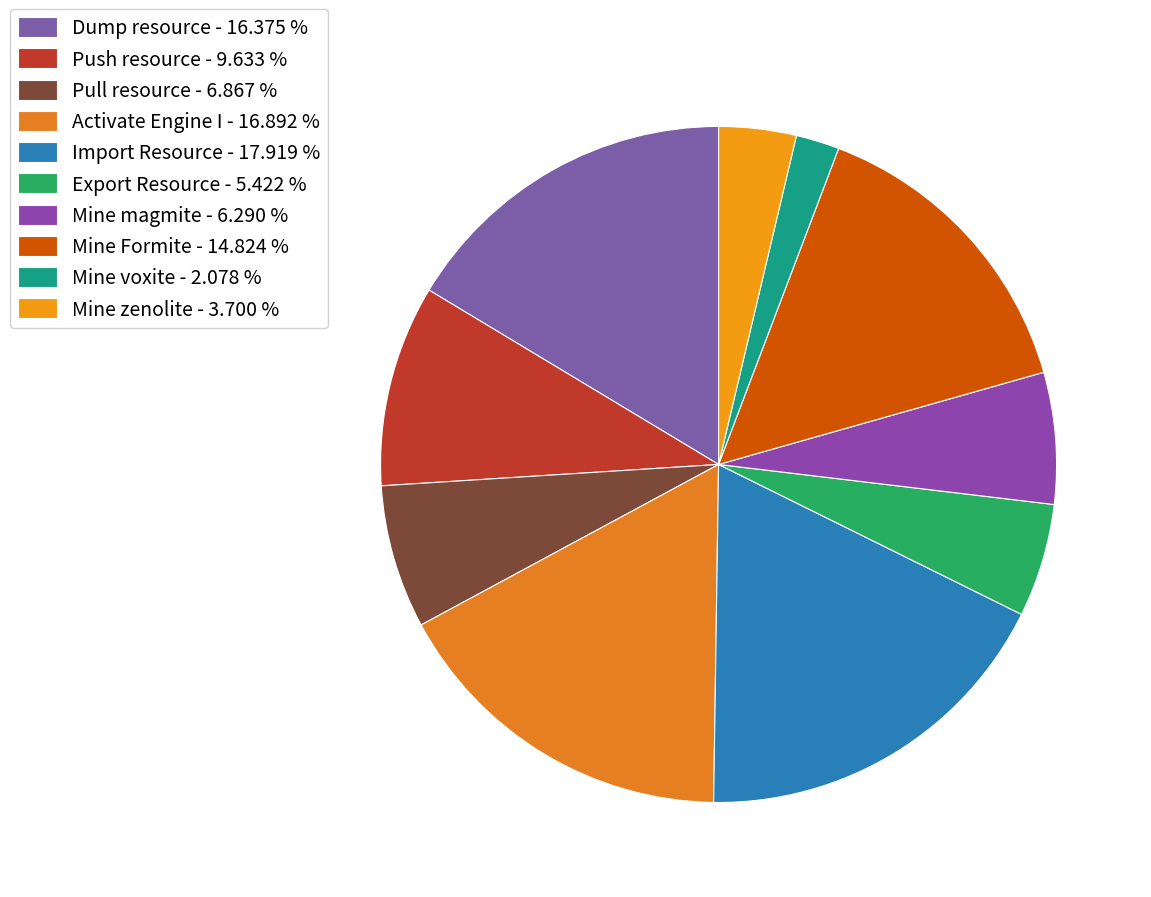

Which slice is the largest?

Import Resource